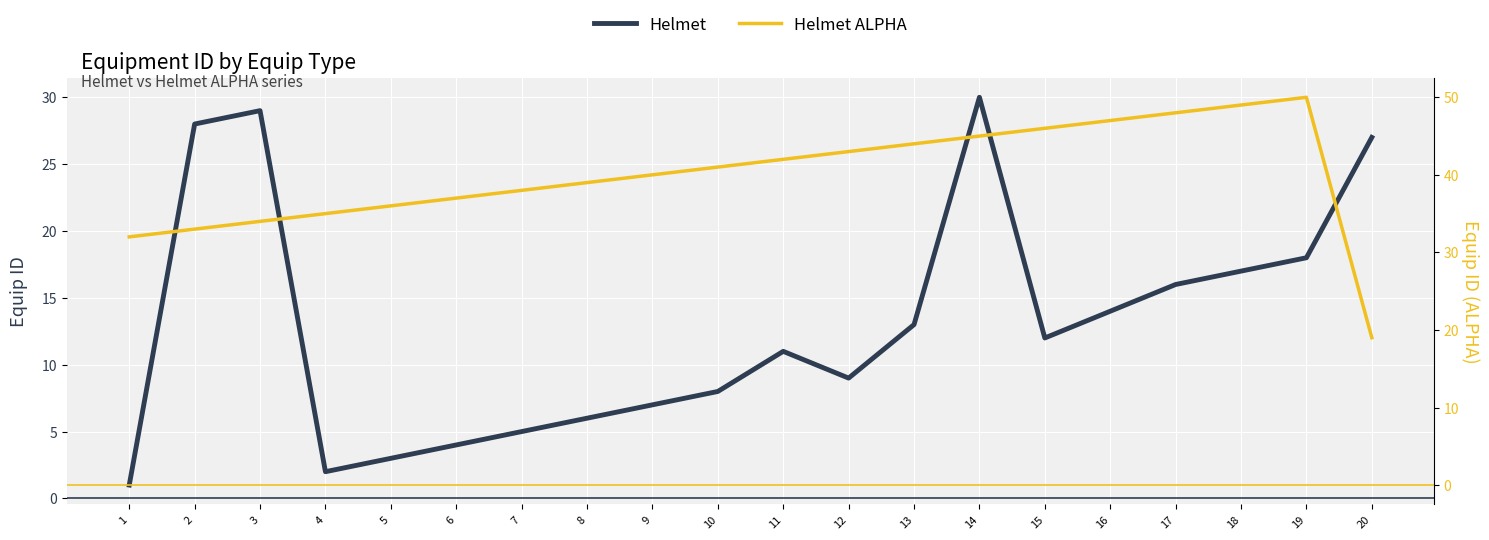

What is the sum of all Helmet values?

260